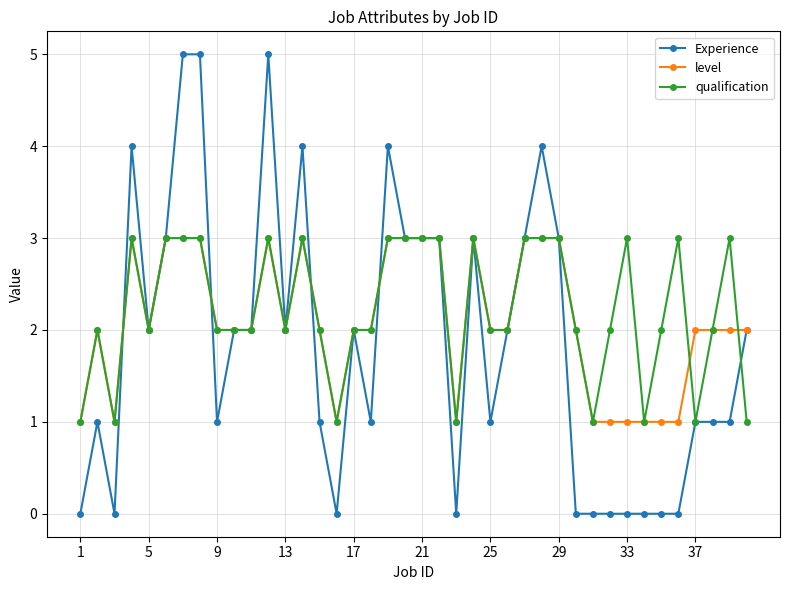

What is the value of the qualification point at the 27th from the left?

3